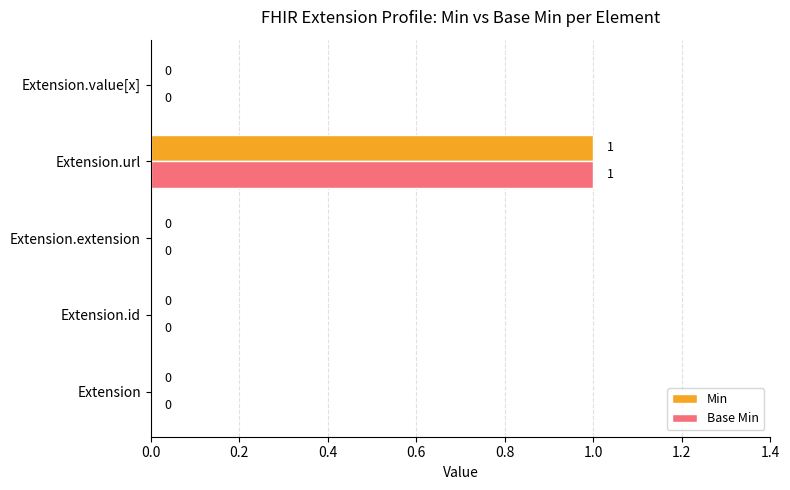

Which category has the highest value across all series?

Extension.url